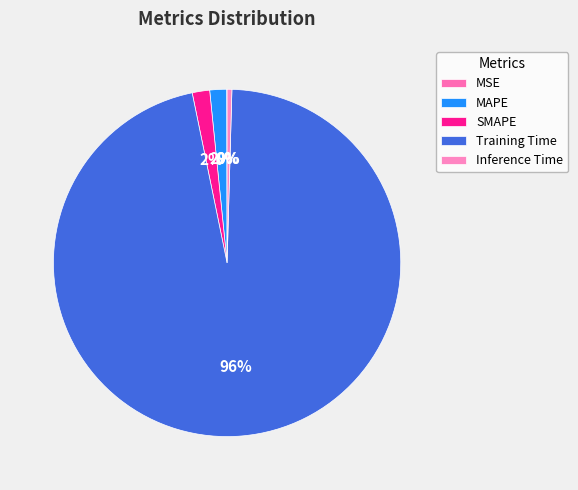

Which category has the biggest portion of the pie?

Training Time